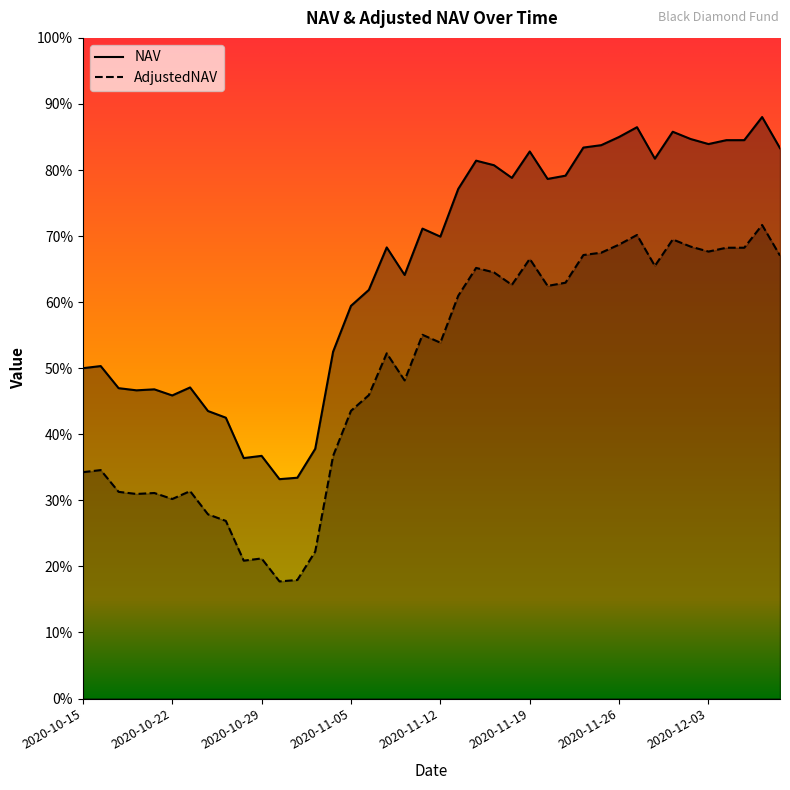

True or false: NAV and AdjustedNAV intersect in this chart.

False